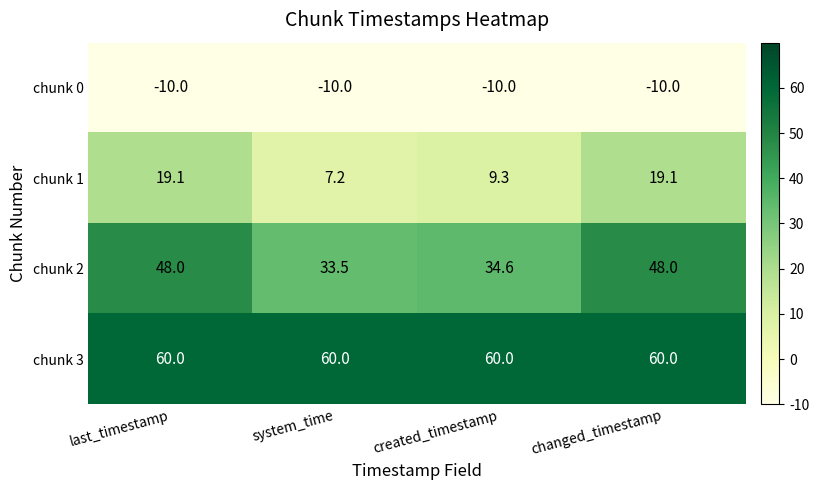

Which series has the largest total across all categories?

chunk 3